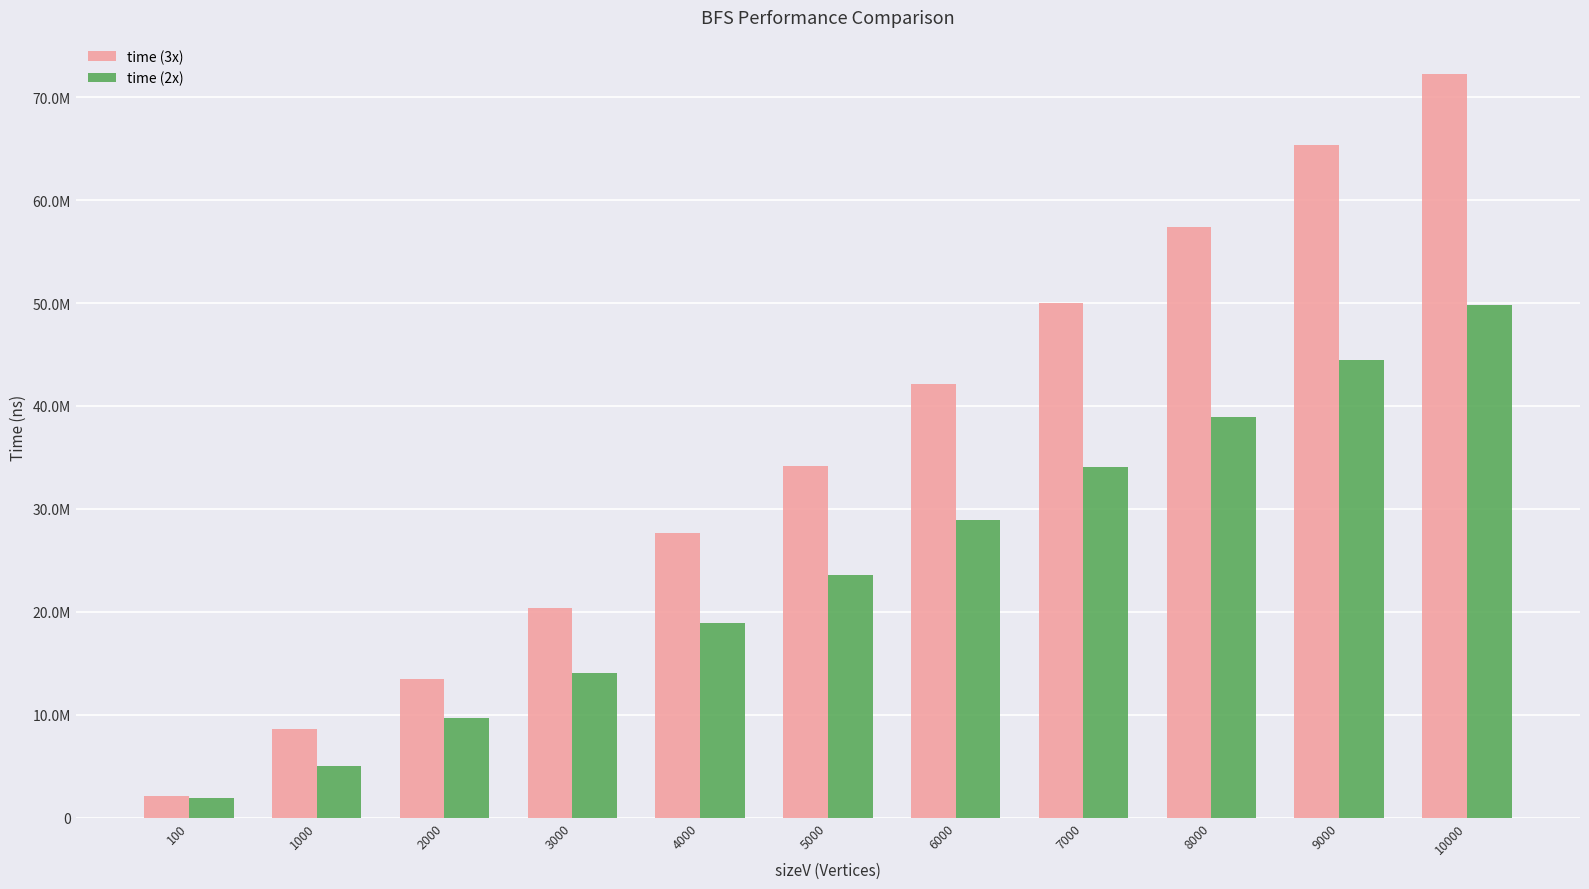

Rank the series at 9000 from lowest to highest value.

time (2x), time (3x)